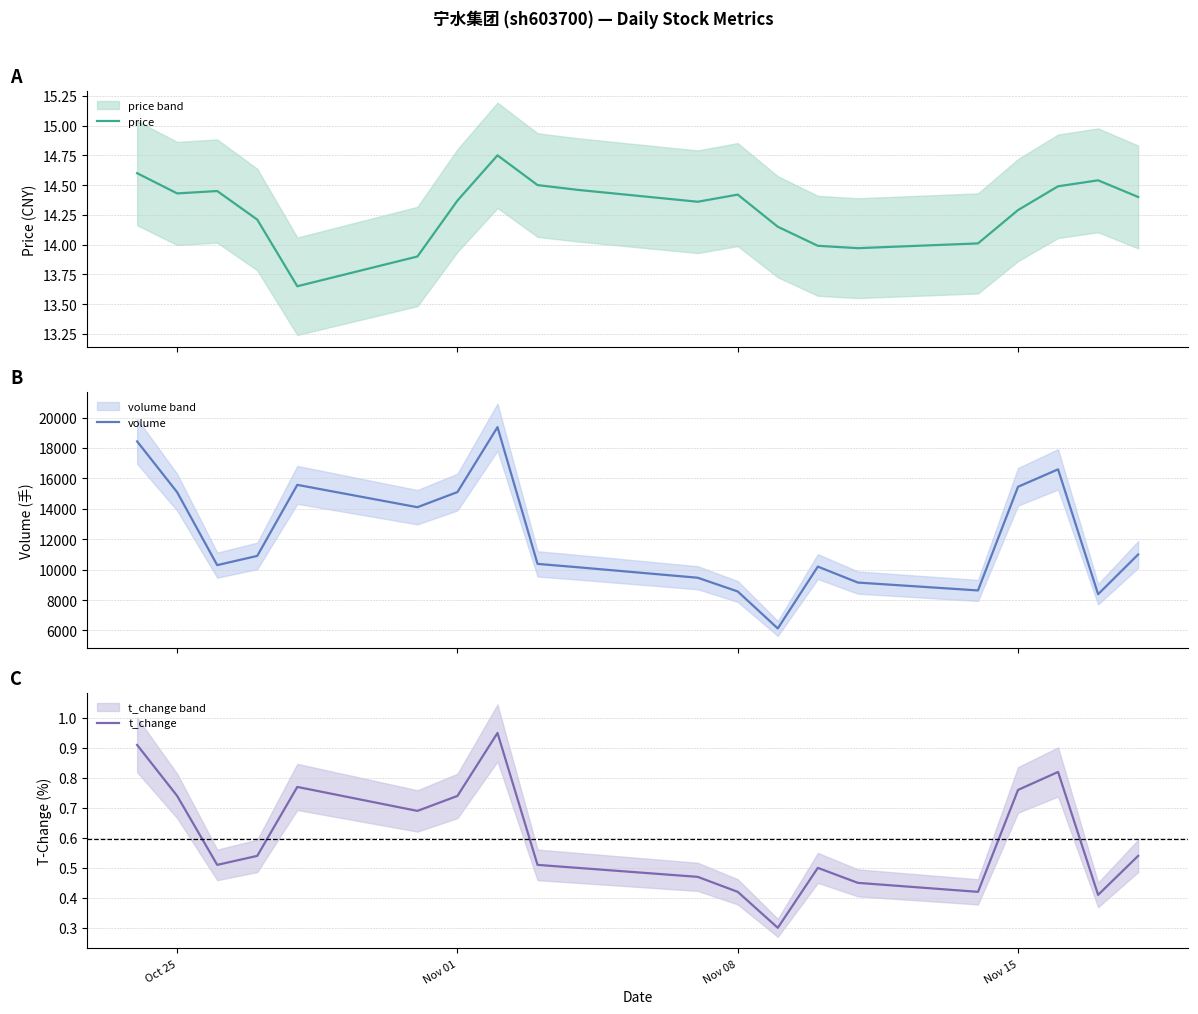

Reading right to left, transcribe all the data shown in this chart.

price: 14.4	14.5	14.5	14.3	14.0	14.0	14.0	14.2	14.4	14.4	14.5	14.5	14.8	14.4	13.9	13.7	14.2	14.4	14.4	14.6
volume: 10994.0	8380.0	16592.0	15447.0	8629.0	9147.0	10197.0	6129.0	8561.0	9464.0	10155.0	10375.0	19368.0	15099.0	14102.0	15572.0	10900.0	10293.0	15086.0	18430.0
t_change: 0.5	0.4	0.8	0.8	0.4	0.5	0.5	0.3	0.4	0.5	0.5	0.5	0.9	0.7	0.7	0.8	0.5	0.5	0.7	0.9